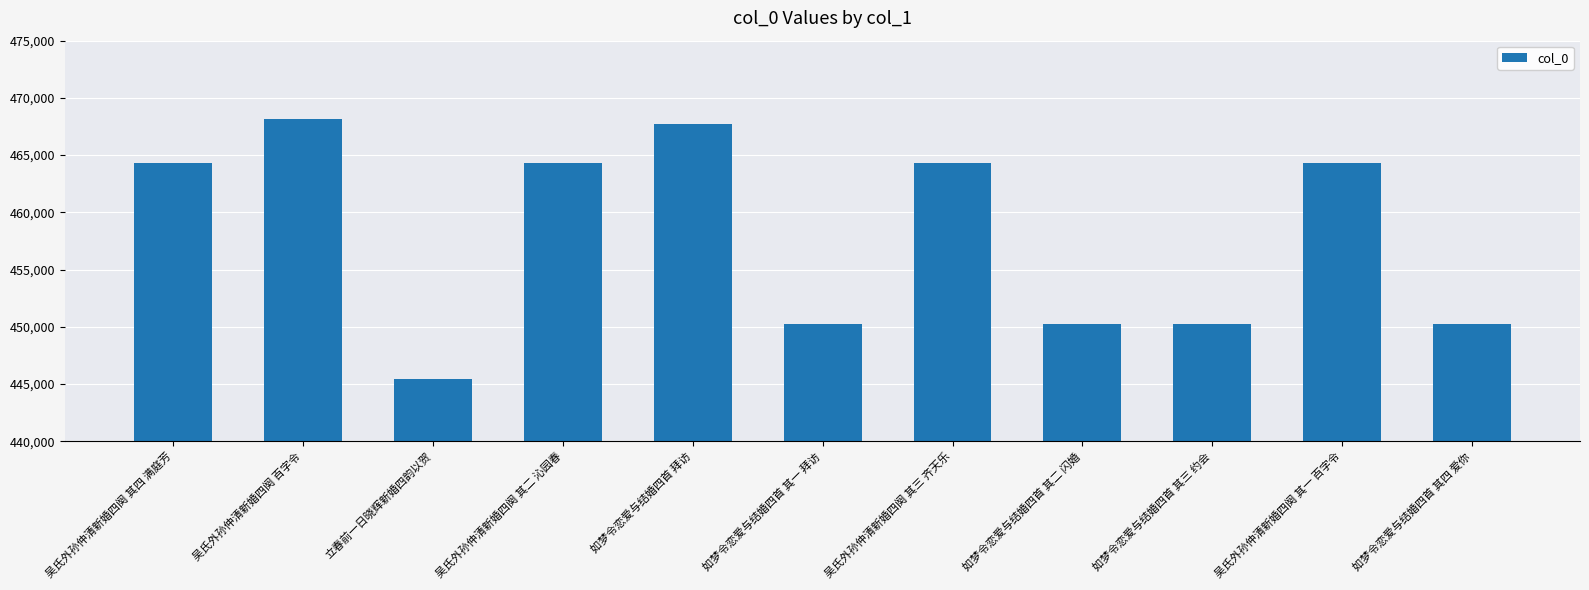

What is the label of the 10th bar from the left?

吴氏外孙仲清新婚四阕 其一 百字令